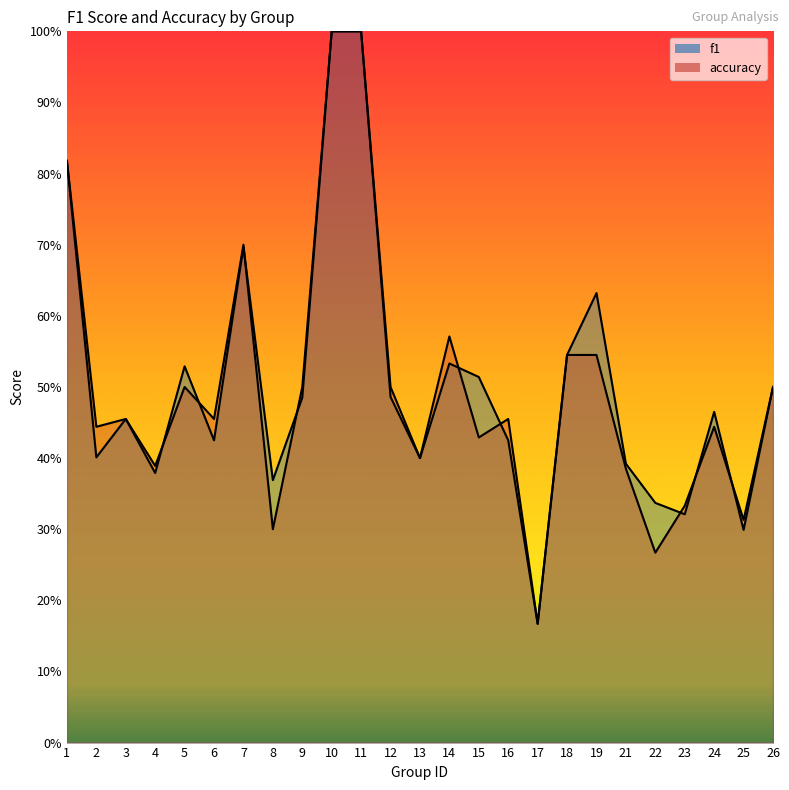

True or false: f1 has a value of 0.5 at 3.

True